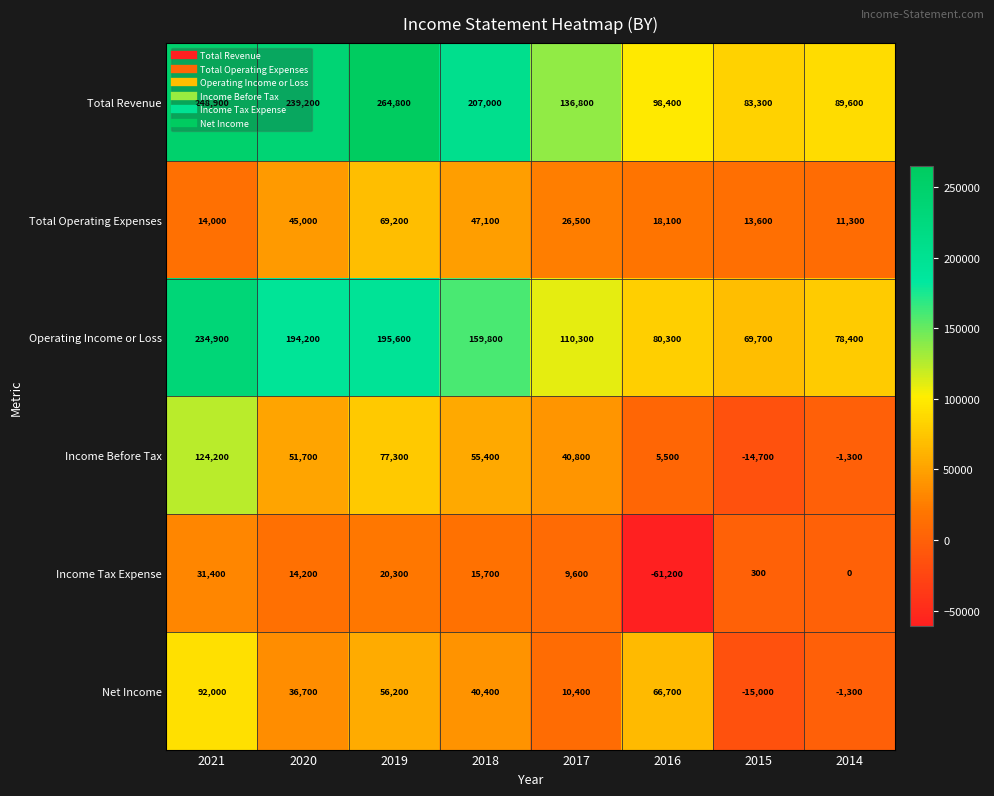

Where does the Net Income series first go above 40400?

2021